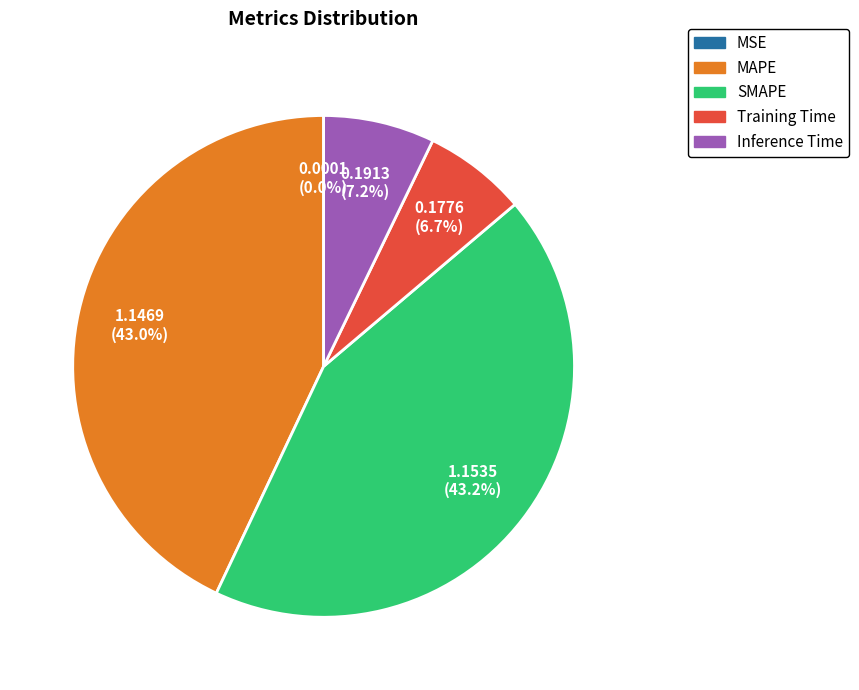

Which has a higher value, Inference Time or Training Time?

Inference Time